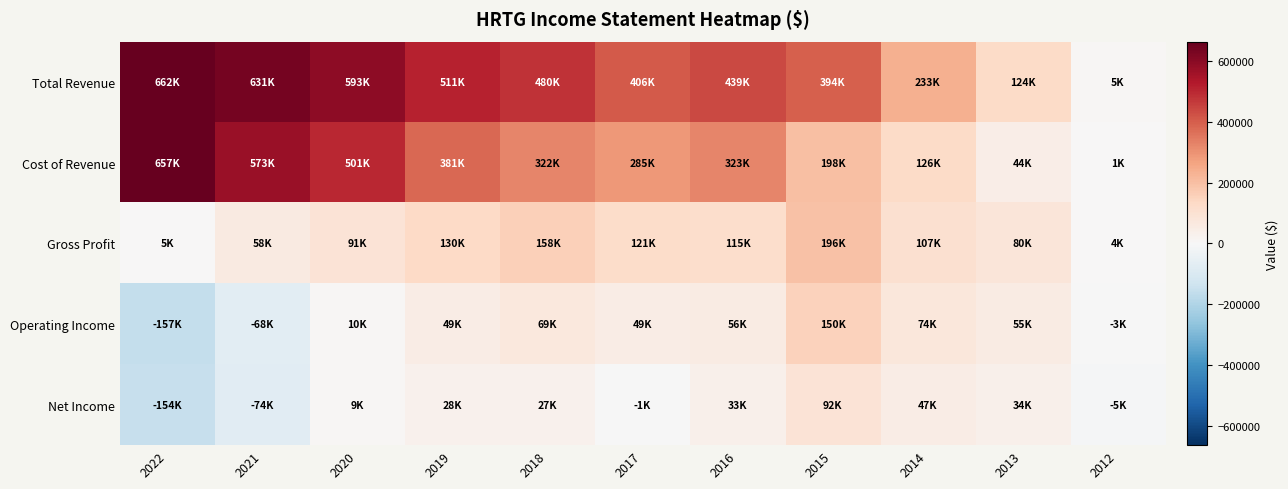

List the series in order of their peak value, highest first.

Total Revenue, Cost of Revenue, Gross Profit, Operating Income, Net Income